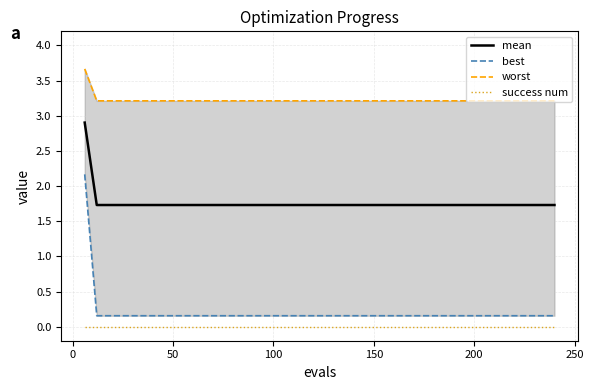

True or false: mean has more than 0 interior local peaks.

False